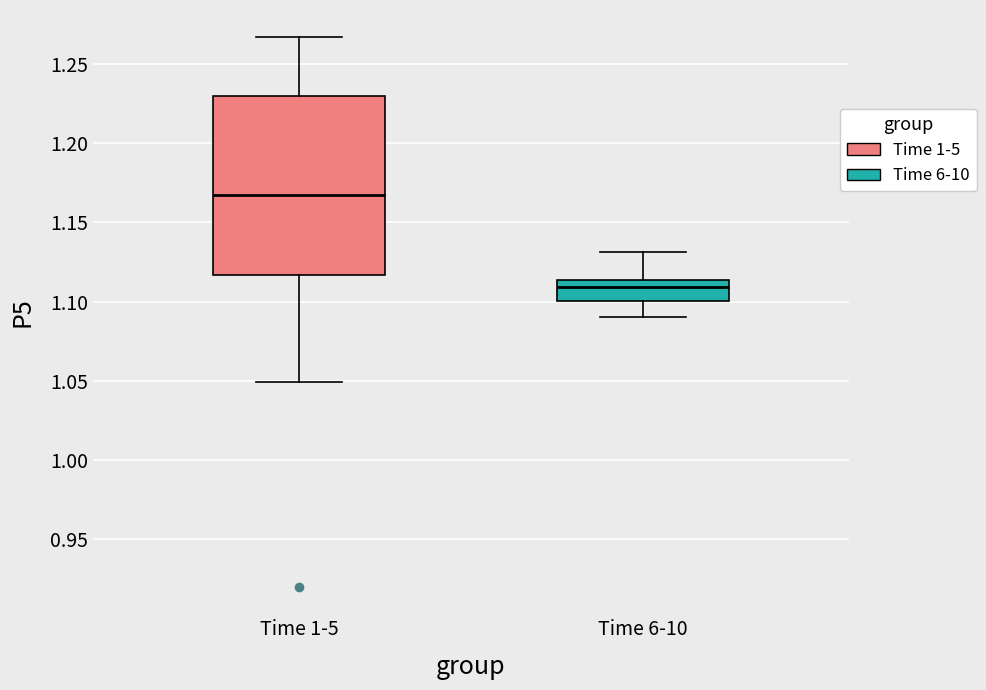

Where is the upper edge of the box for Time 6-10 on the y-axis? The values are not printed on the chart, so give them approximately, as read against the axis.

1.115